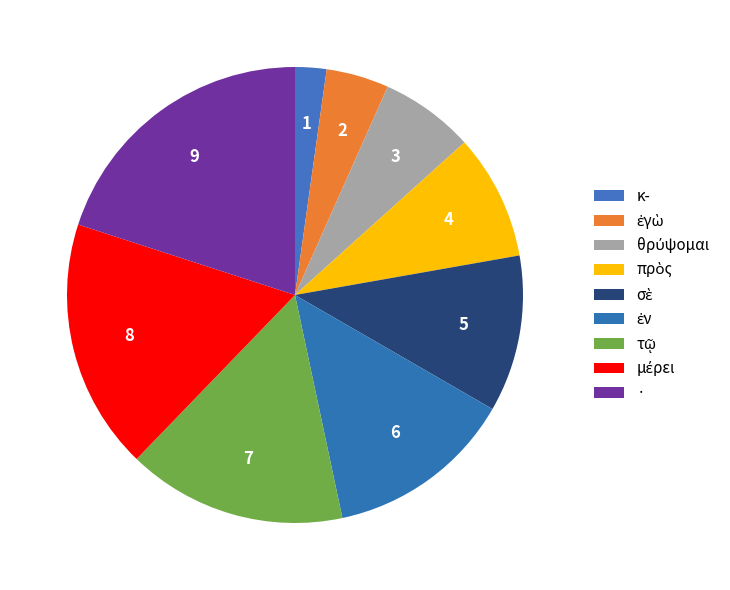

What is the change in value from κ- to μέρει?

+7